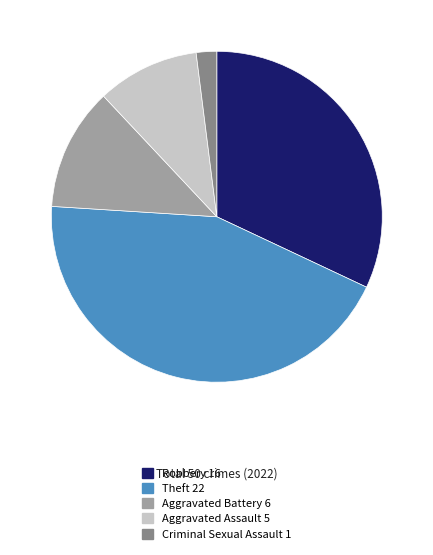

Does any single category account for the majority?

No